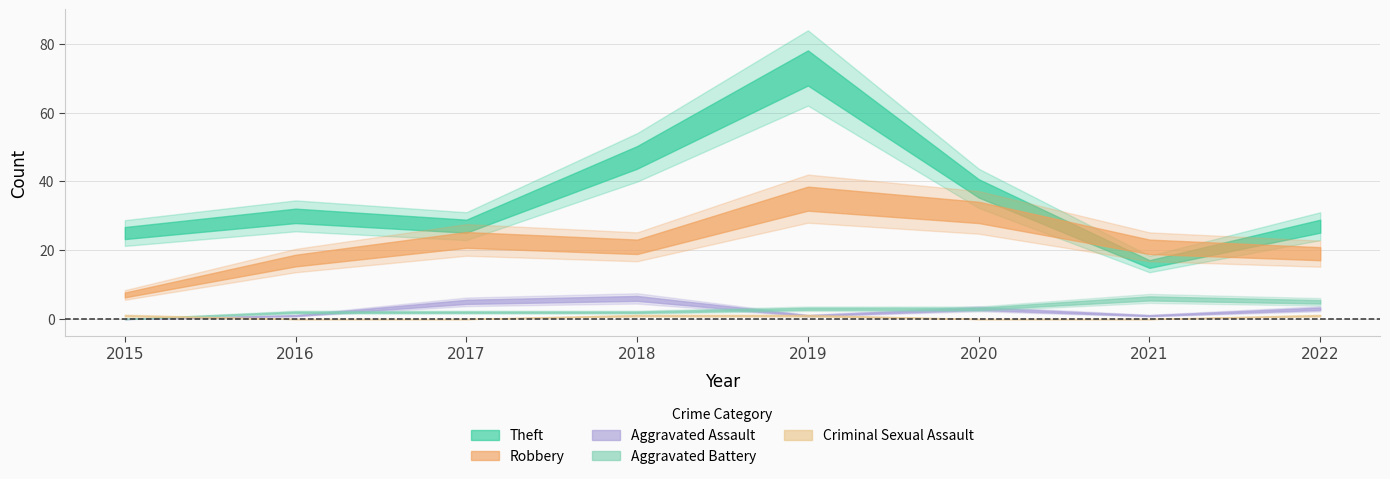

Count the Aggravated Assault values in the range 1 to 5.

6